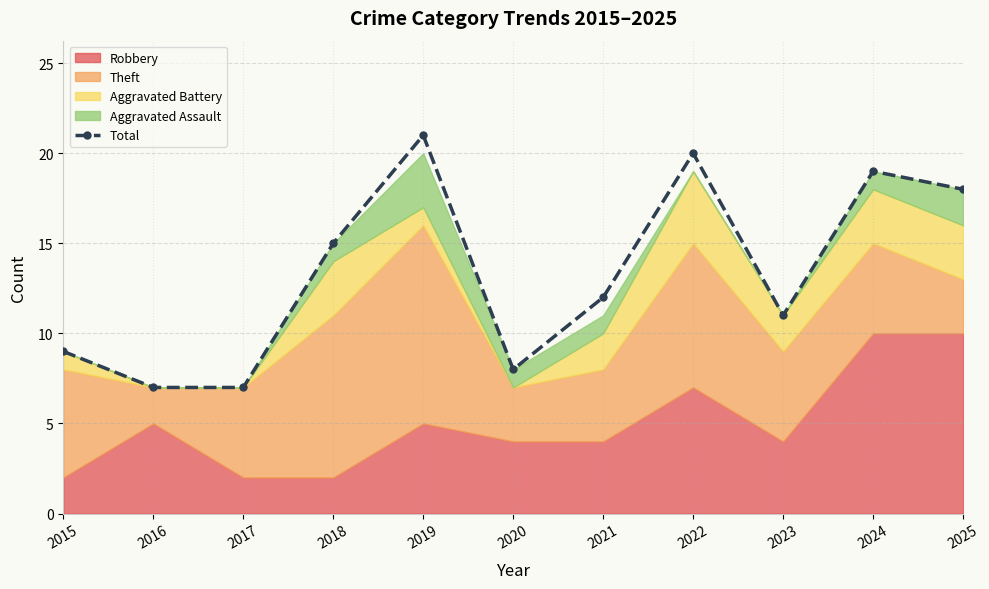

Which has a higher value, 2025 or 2018?

2025